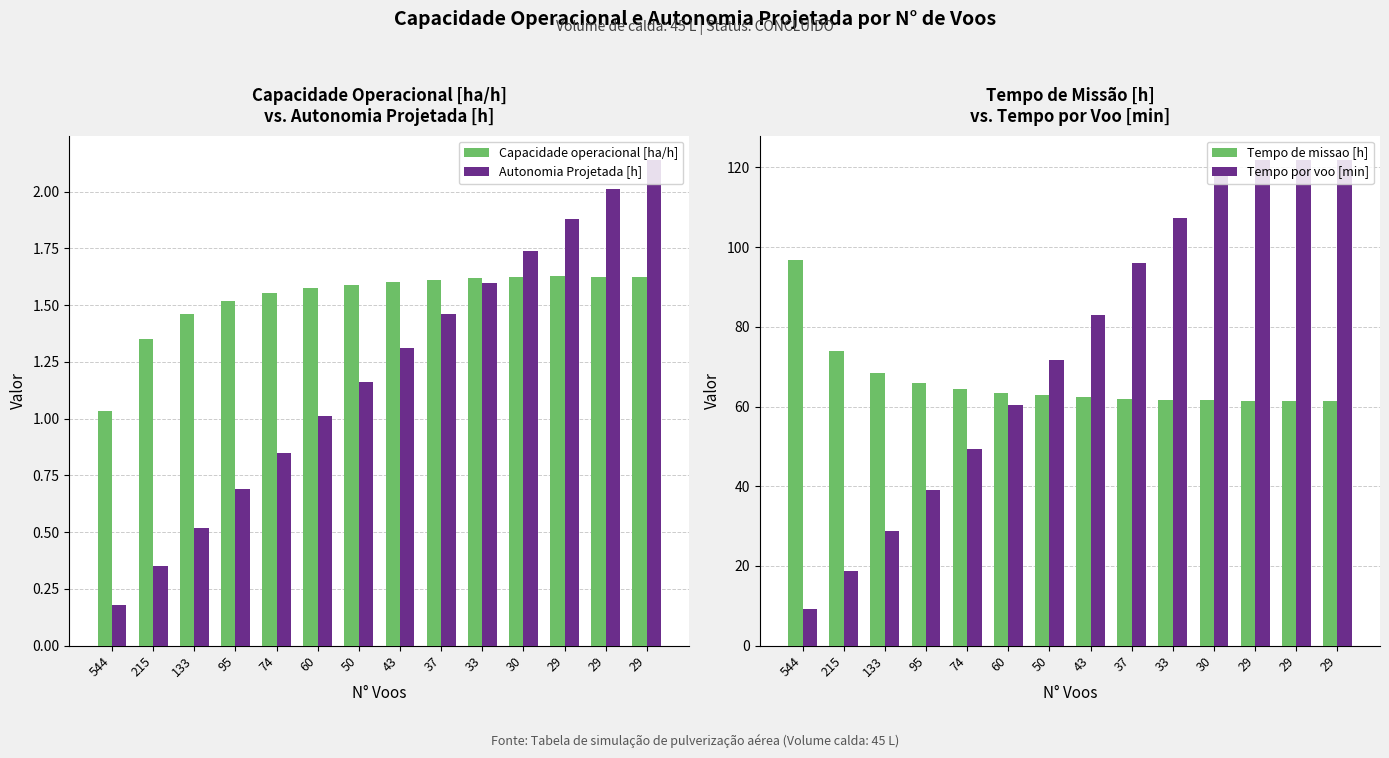

What is the average value of the Capacidade operacional [ha/h] series?

1.5